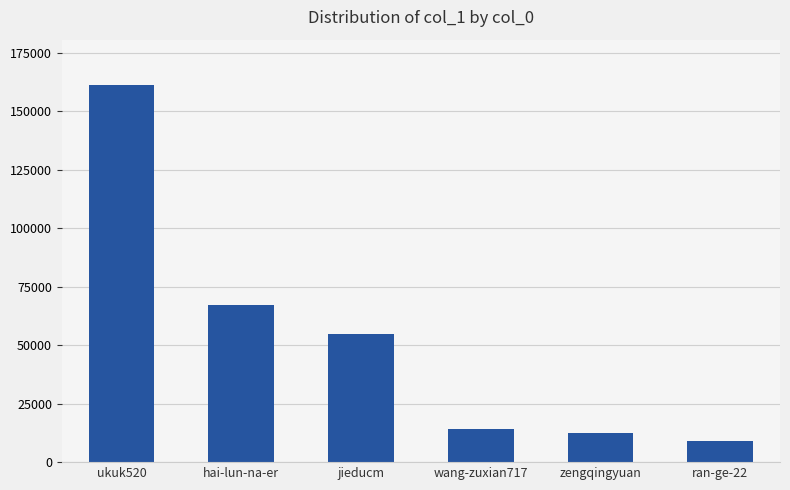

What is the approximate value at ran-ge-22?

9246